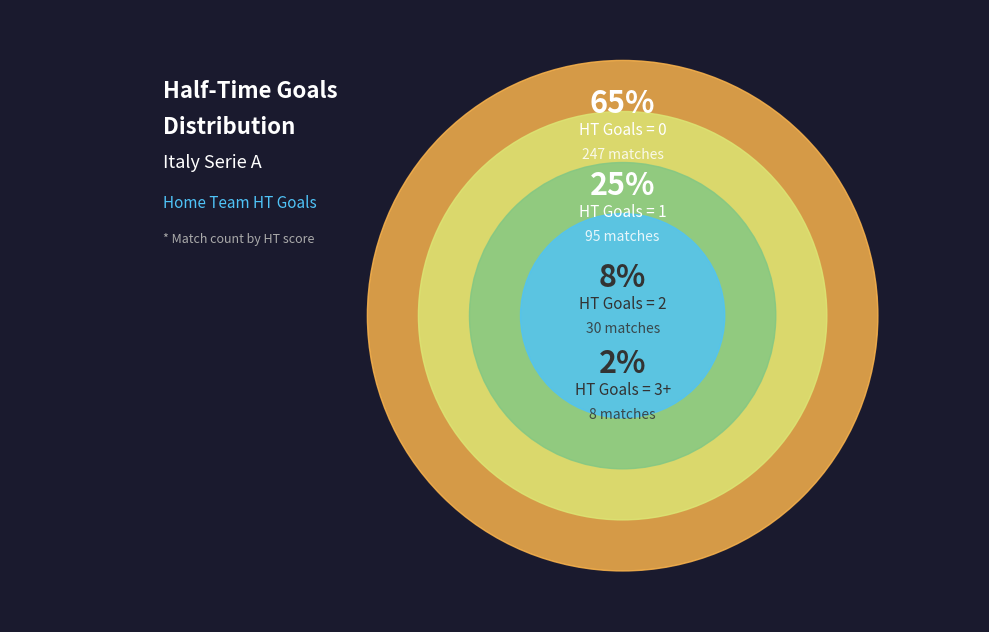

What is the largest slice in the pie chart?

HT Goals = 0